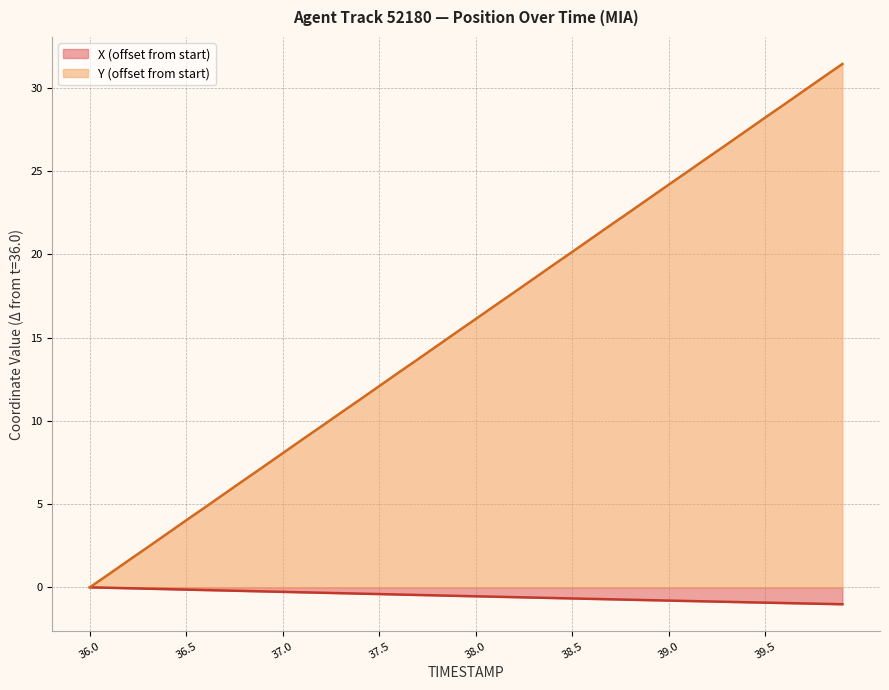

At which category is the sum across all series the highest?

39.9